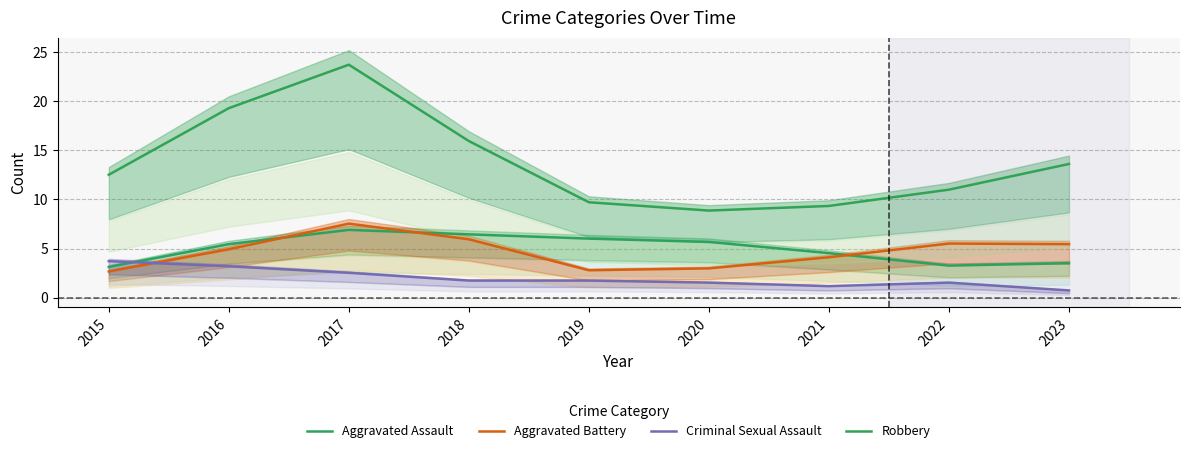

Is this an area chart (filled region under the line)?

No